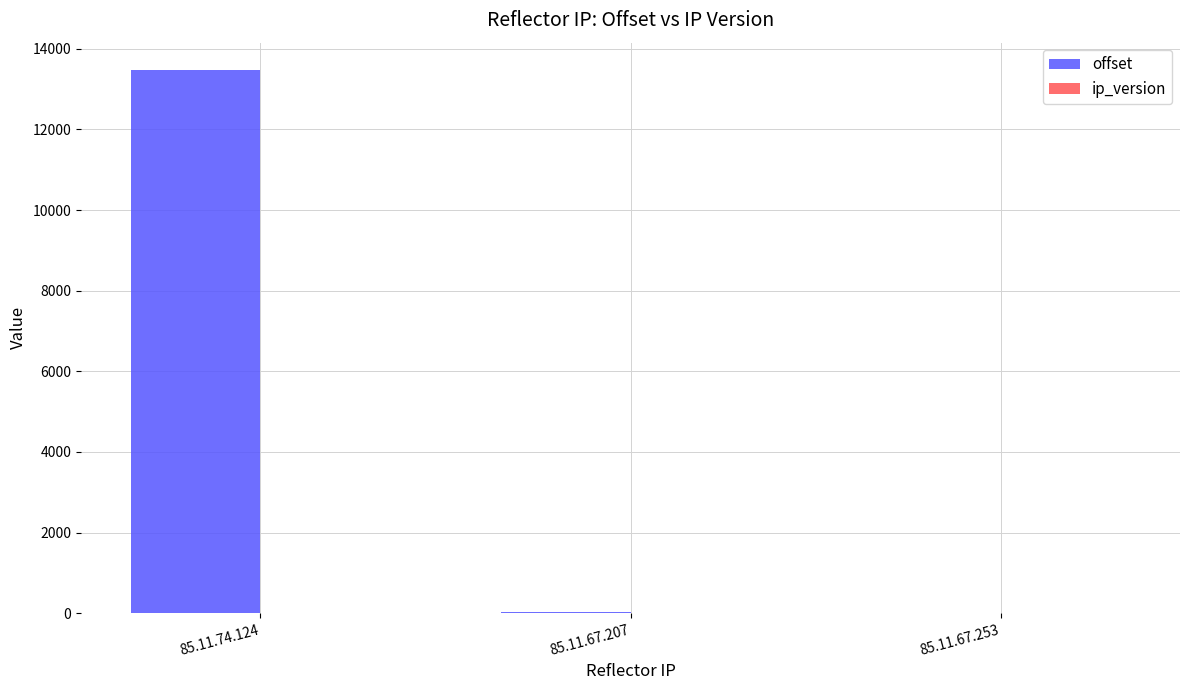

Does the chart contain stacked bars?

No